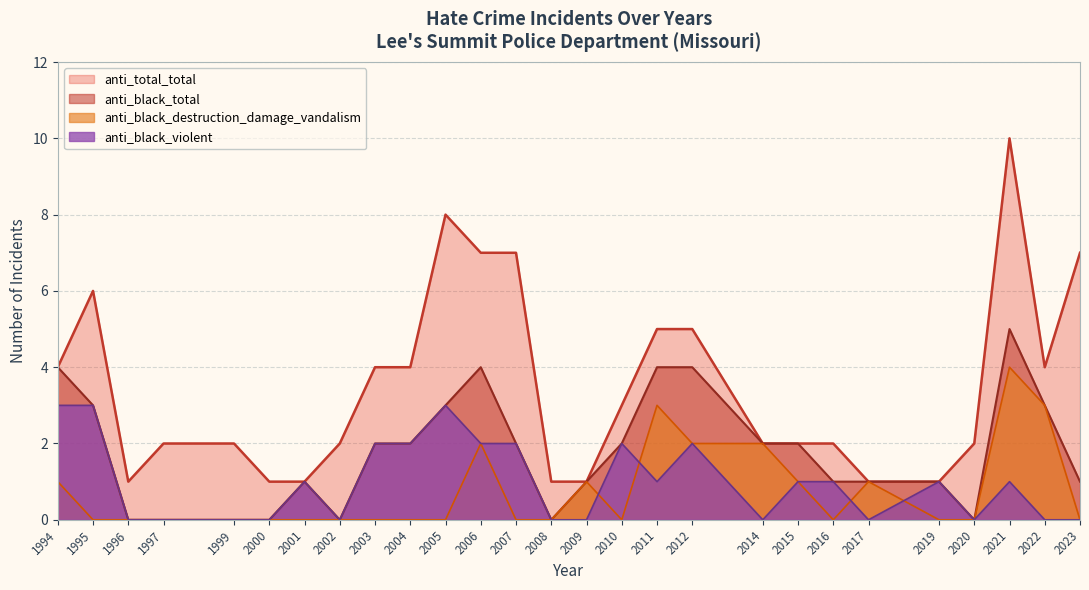

What is the total value across all series at 2009?

3